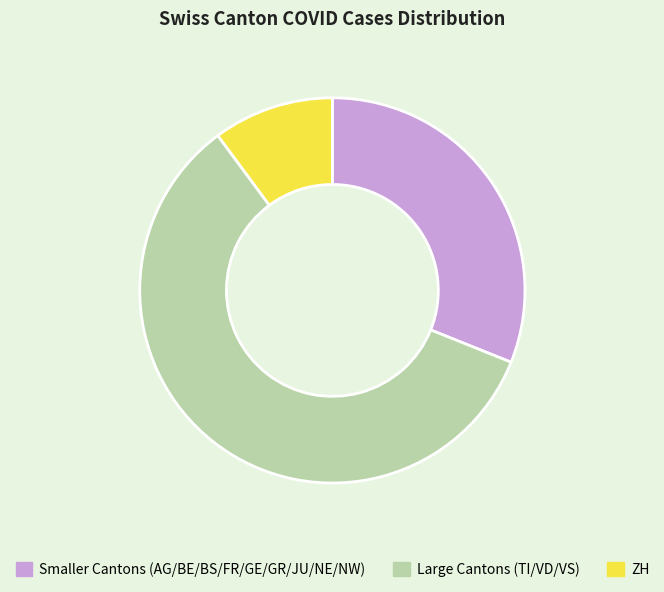

Is the sum of ZH and Smaller Cantons (AG/BE/BS/FR/GE/GR/JU/NE/NW) greater than half?

No